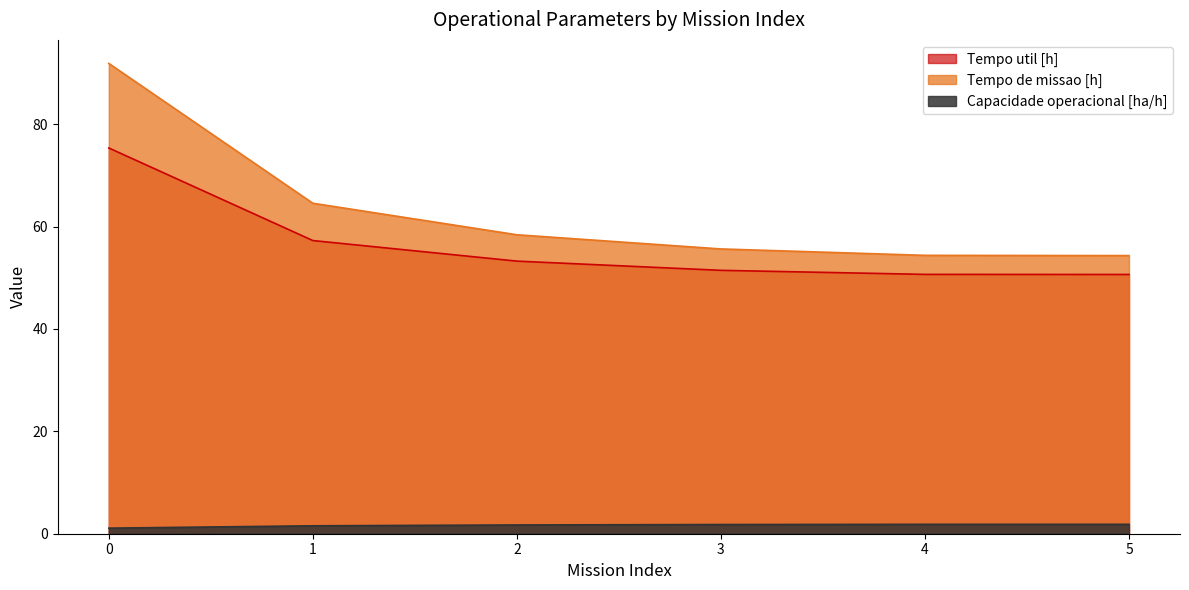

What are all the series names shown in the legend?

Tempo util [h], Tempo de missao [h], Capacidade operacional [ha/h]